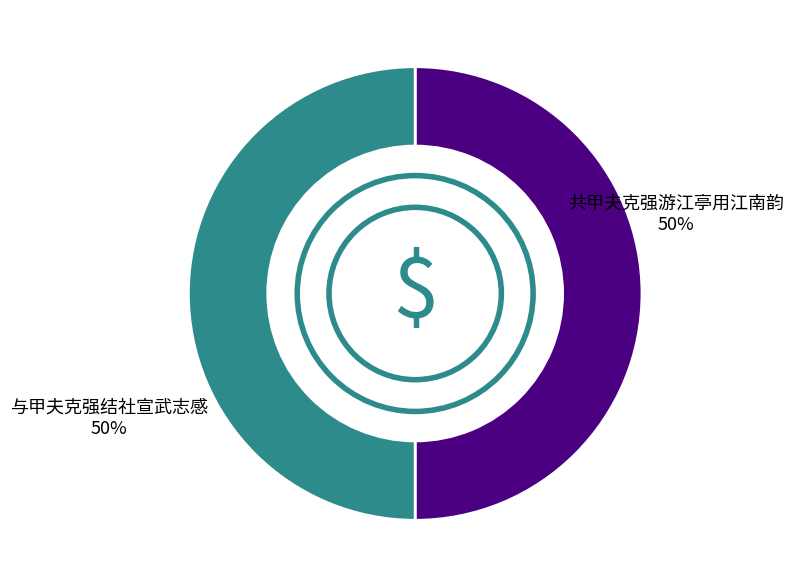

Approximately how many times larger is the value at 共甲夫克强游江亭用江南韵 compared to 与甲夫克强结社宣武志感?

1.0